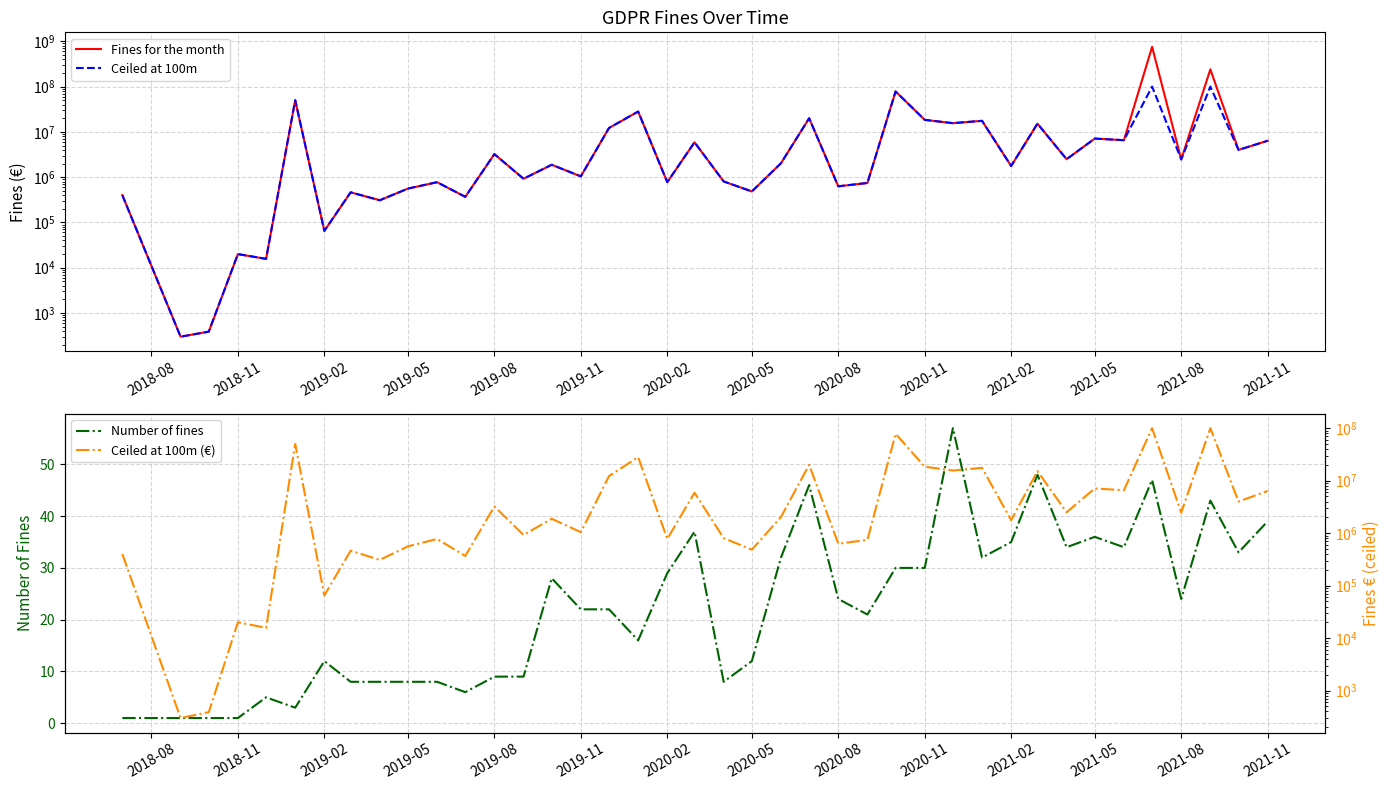

What is the sum of all Number of fines values?

899